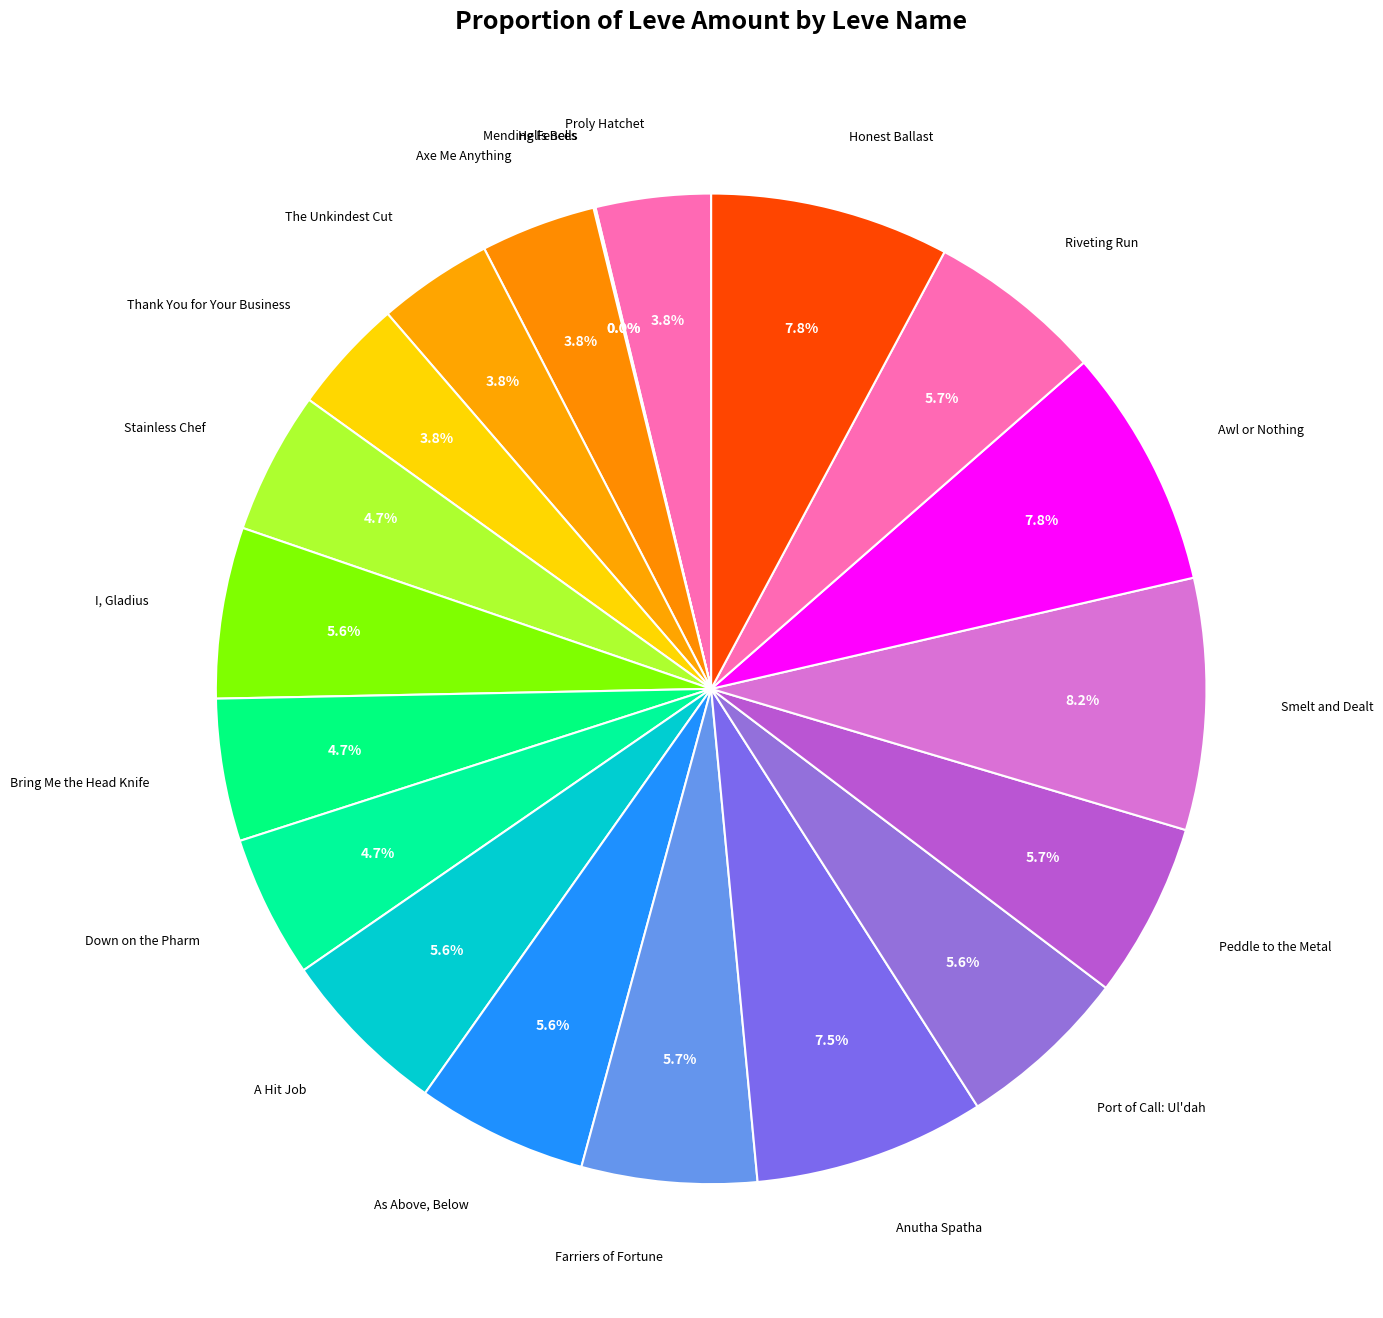

What is the largest slice in the pie chart?

Smelt and Dealt